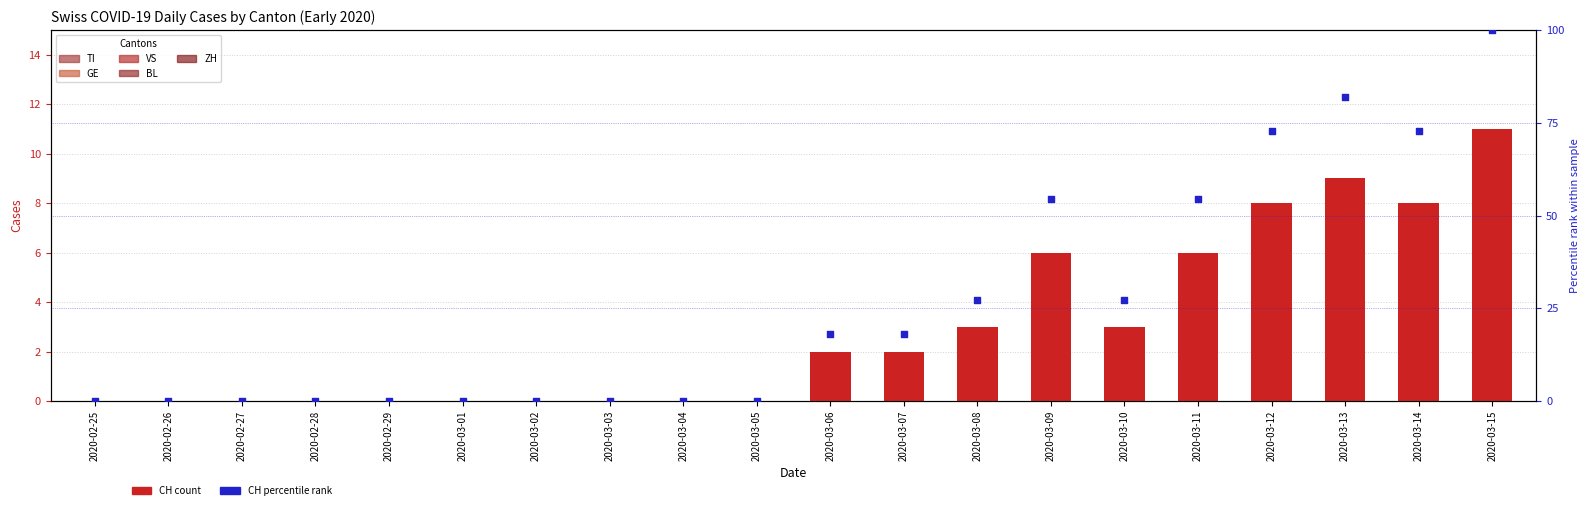

Which series has the largest Y range (max minus min)?

CH